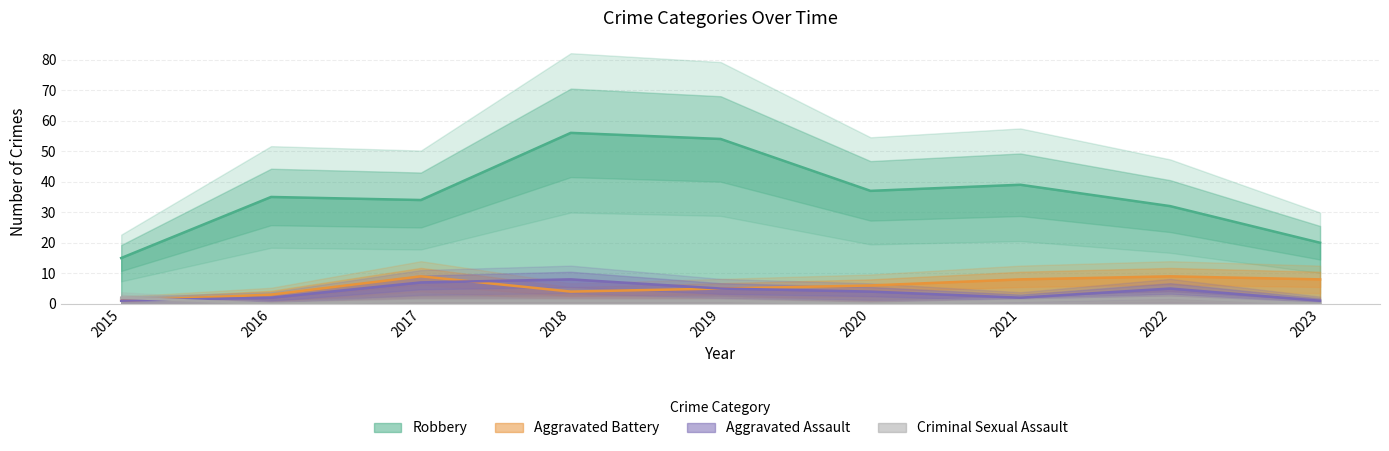

Which label corresponds to the smallest value in the chart?

2016